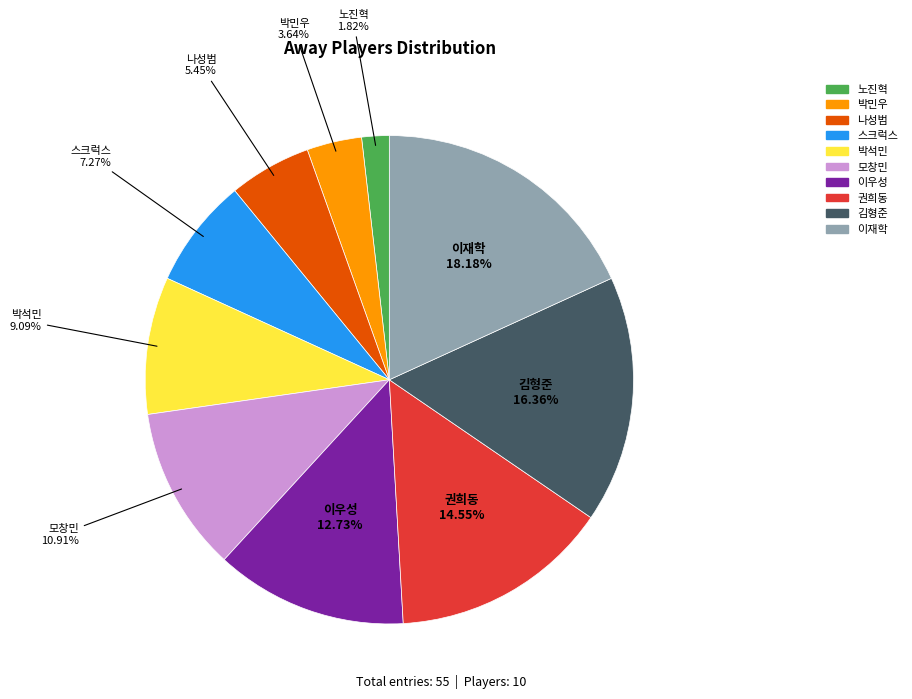

Which category has the smallest portion of the pie?

노진혁